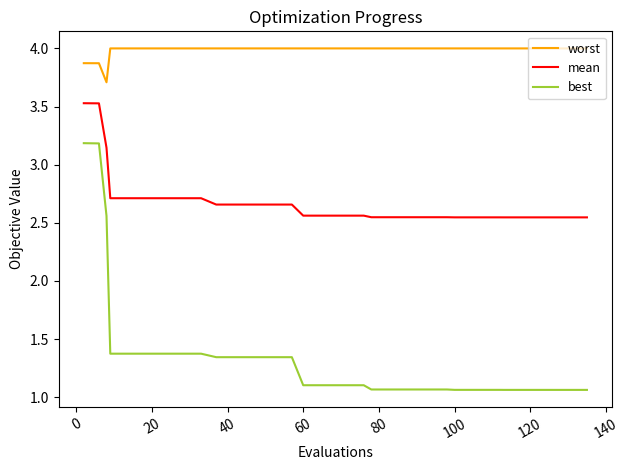

What is the sum of all best values?

54.5